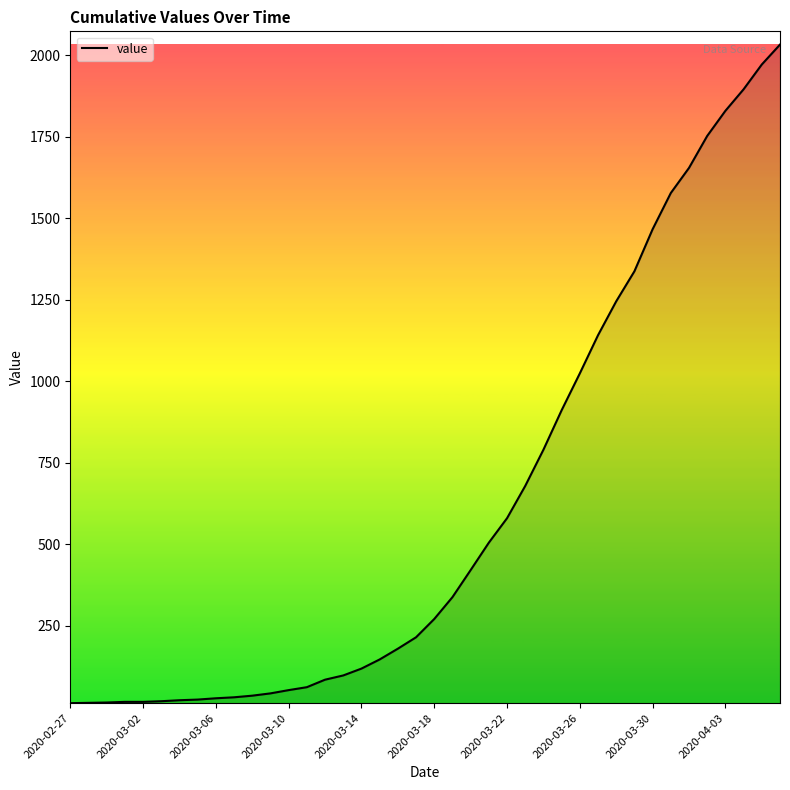

What is the greatest value displayed?

2032